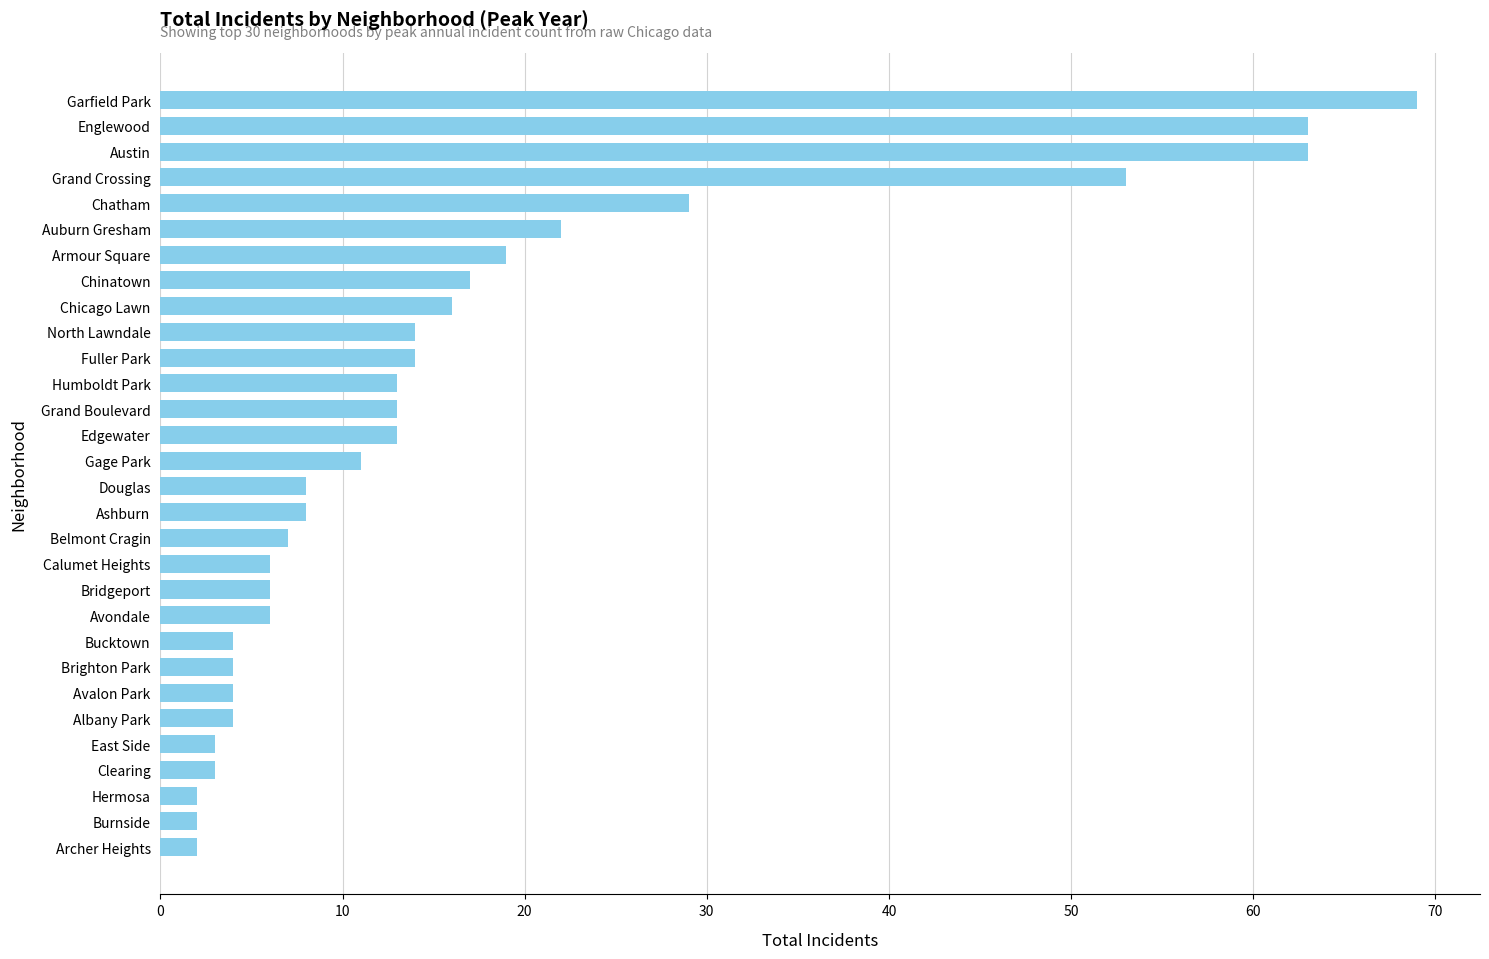

How many data points are less than 11?

15